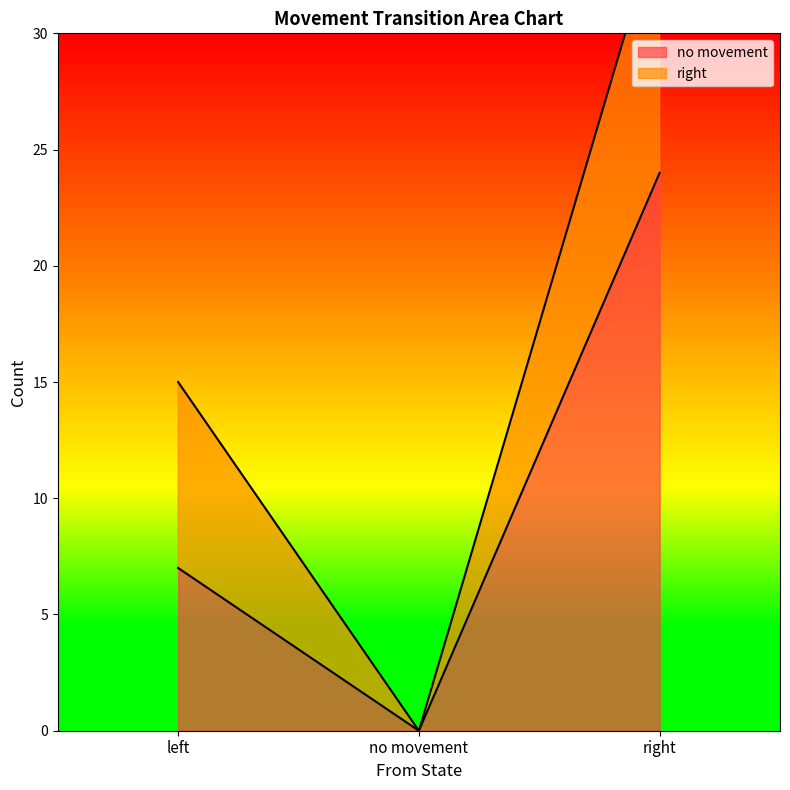

The chart shows a value of 32 at right. True or false?

False